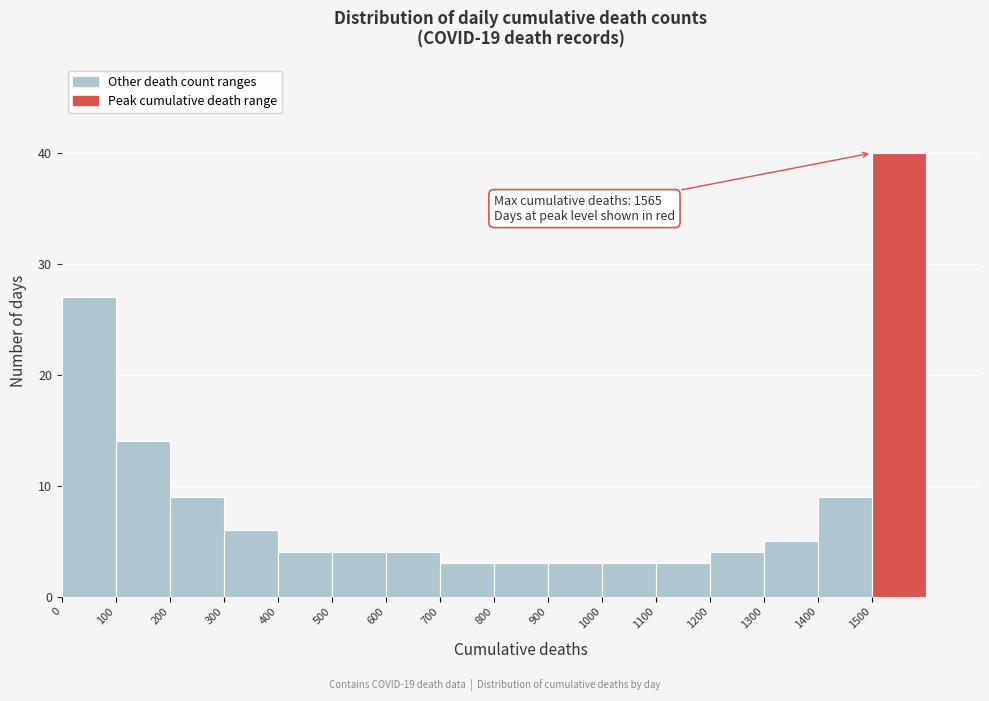

Which range on the x-axis has the tallest bar?

1500 to 1600